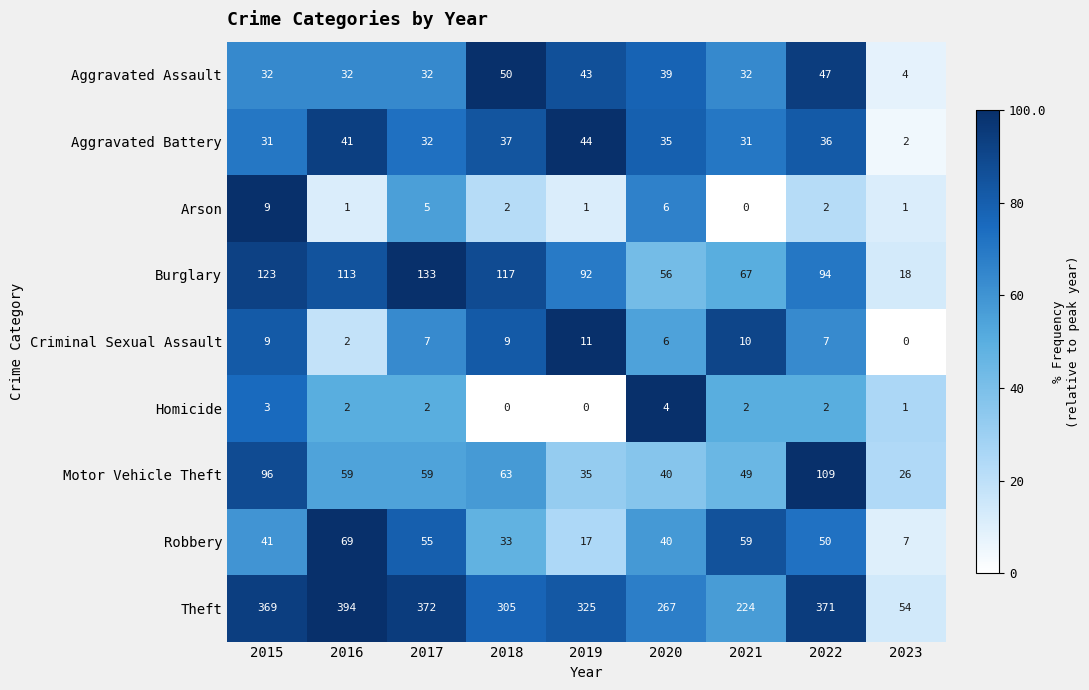

True or false: Homicide has a value of 0 at 2018.

True